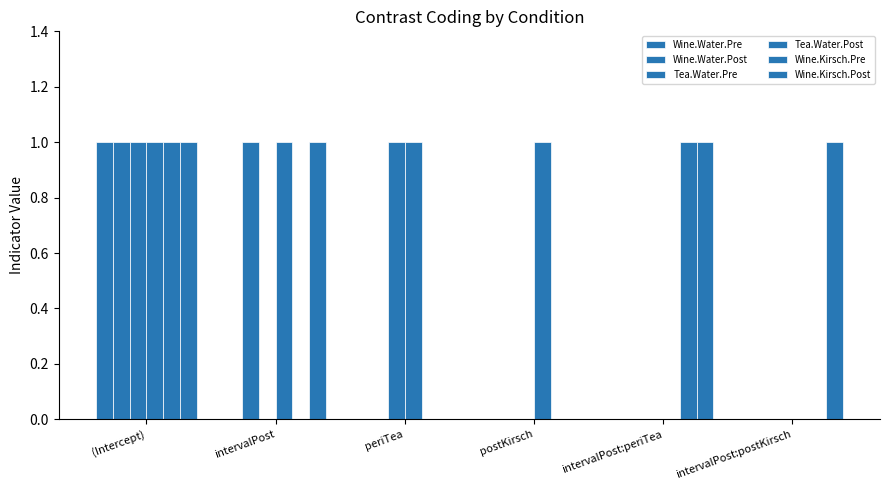

At periTea, list the series in order from largest to smallest.

Tea.Water.Pre, Tea.Water.Post, Wine.Water.Pre, Wine.Water.Post, Wine.Kirsch.Pre, Wine.Kirsch.Post